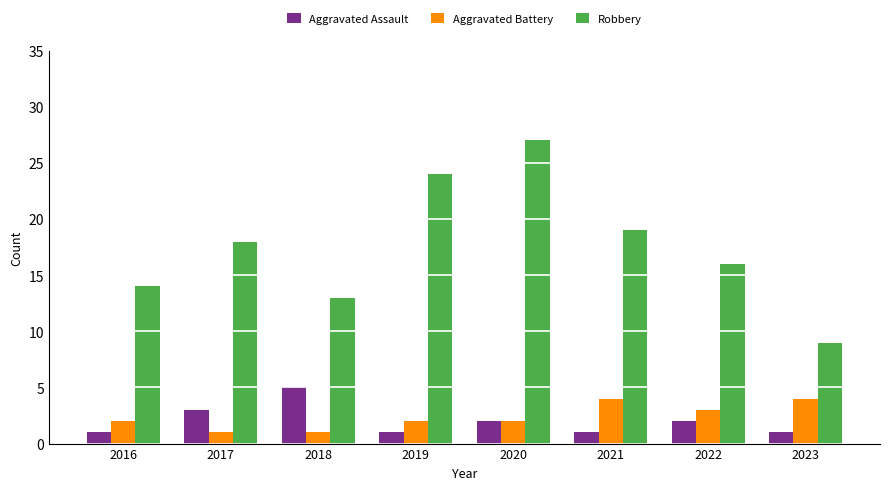

What is the total value across all series at 2018?

19